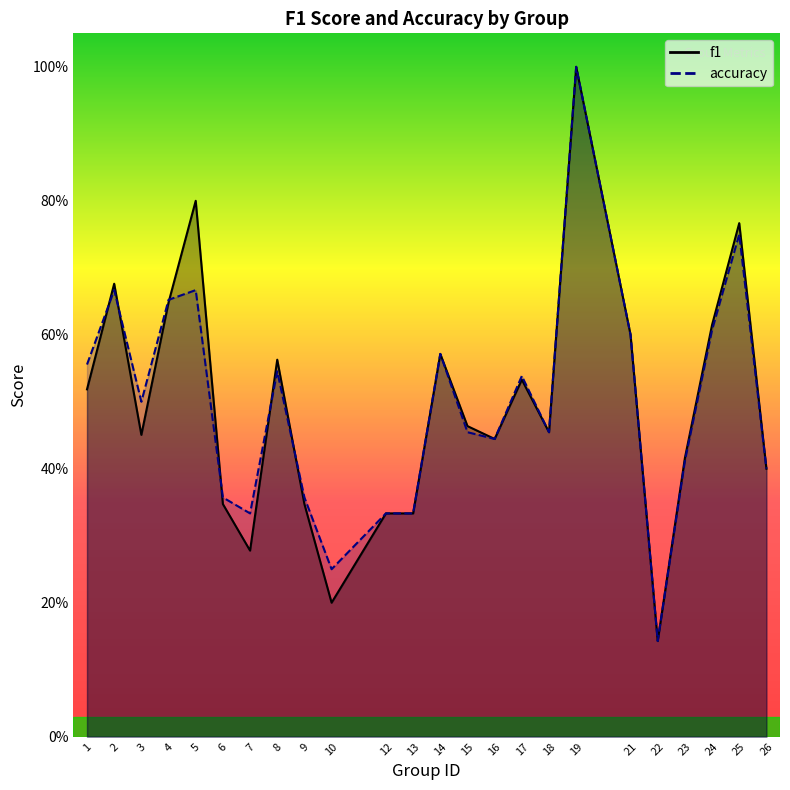

The value of accuracy at 13 is 0.3. True or false?

True